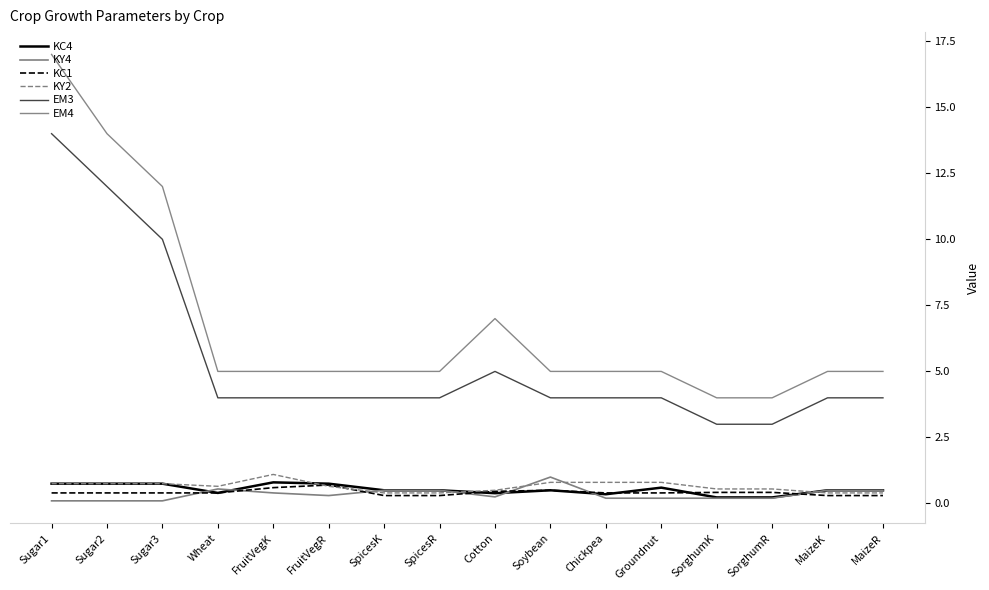

At how many categories does at least one series exceed 7?

3